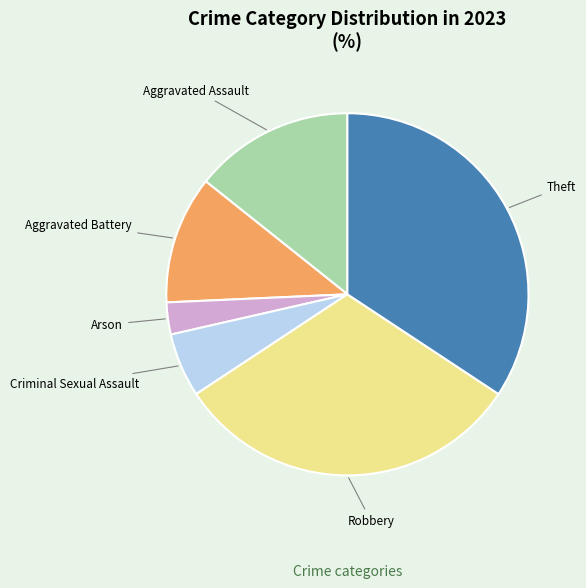

Approximately how many times larger is the value at Criminal Sexual Assault compared to Aggravated Assault?

0.4